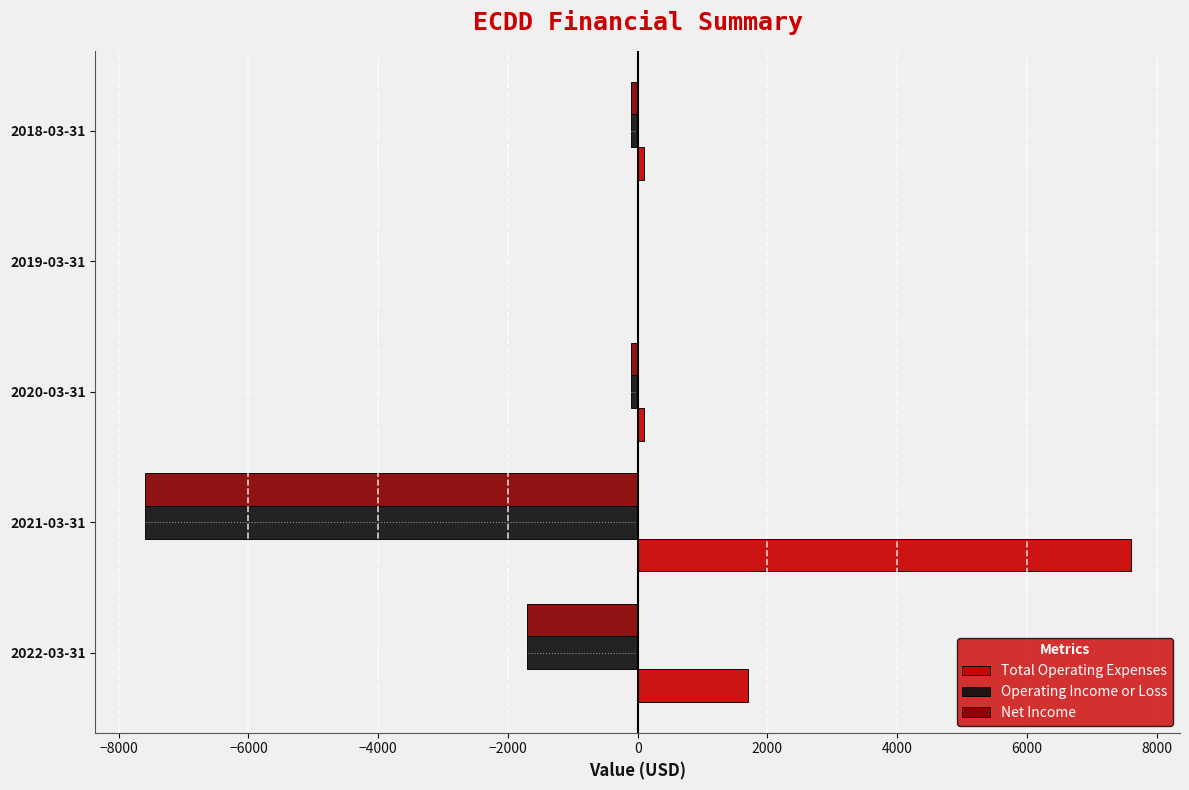

Count the number of data series in this chart.

3